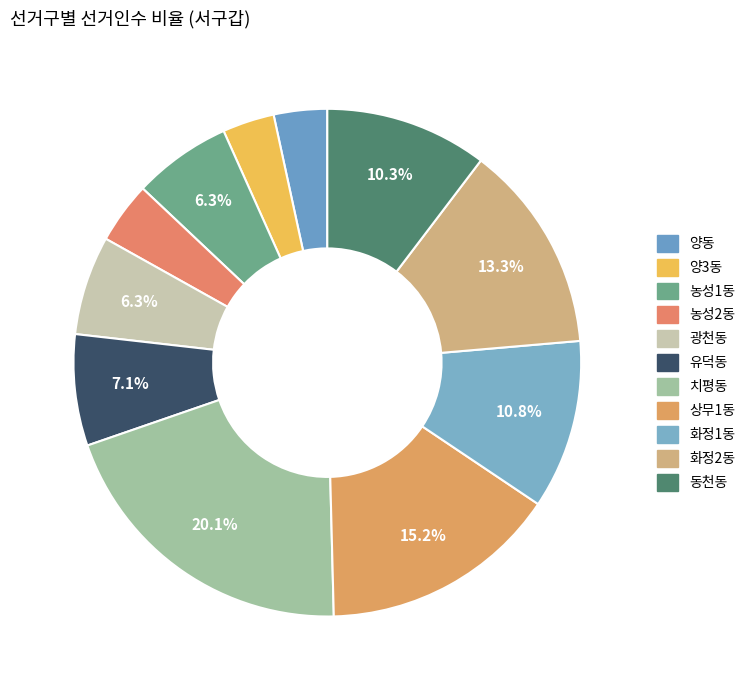

How many segments does this pie chart have?

11